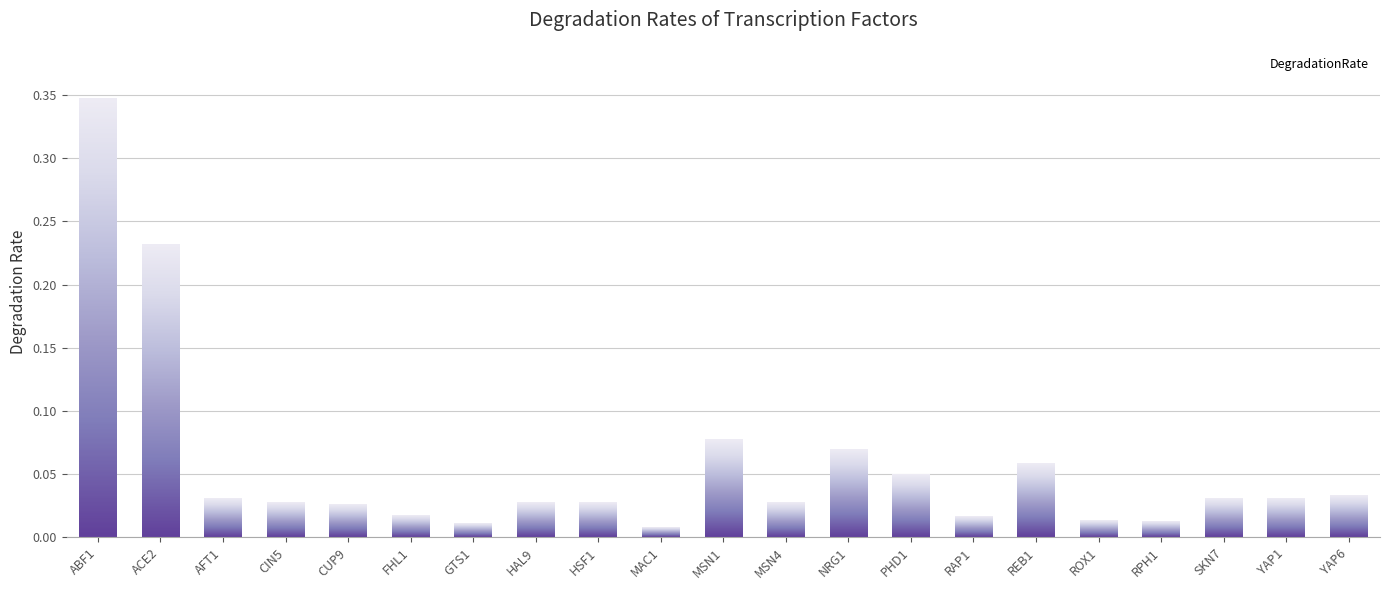

Are the bars grouped side by side (vs. stacked)?

No